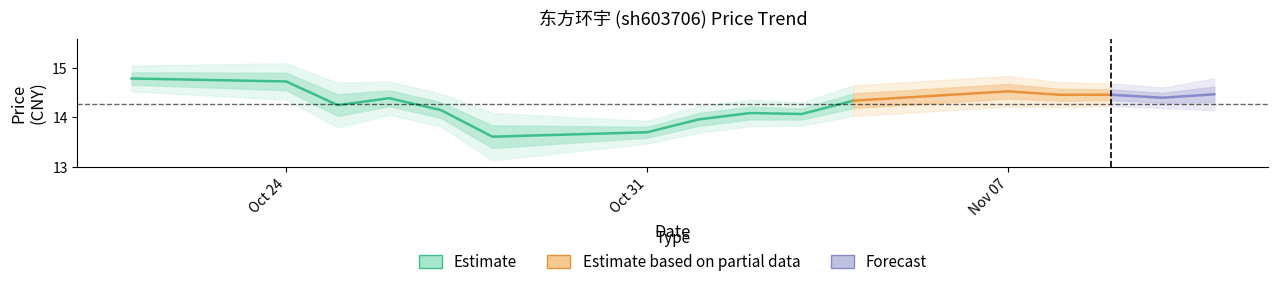

What value does the price series have at 2022-10-27?

14.2